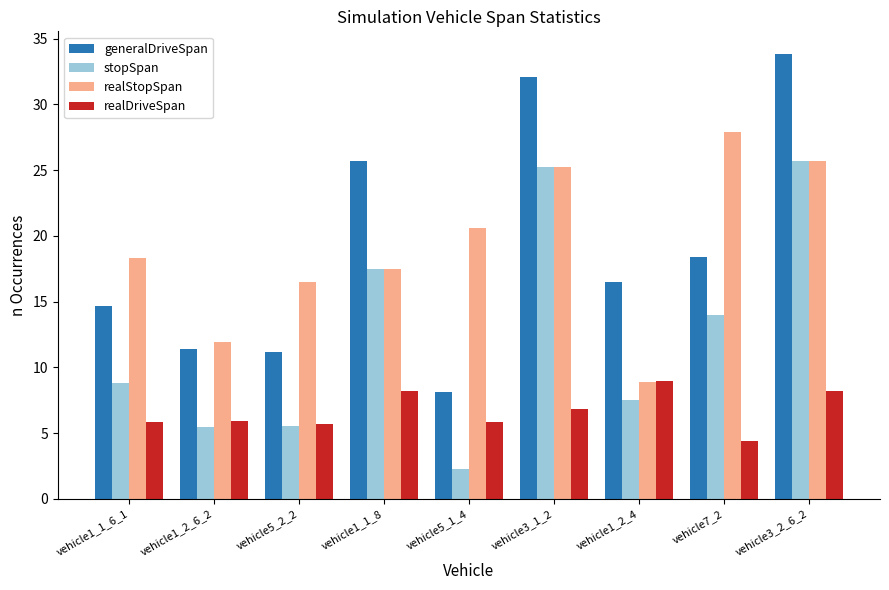

At which category is the sum across all series the highest?

vehicle3_2_6_2